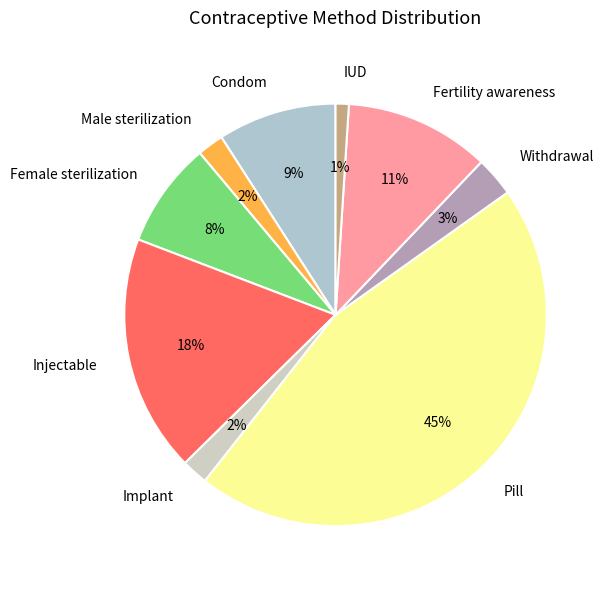

What percentage is the Condom slice, to the nearest percent?

9%